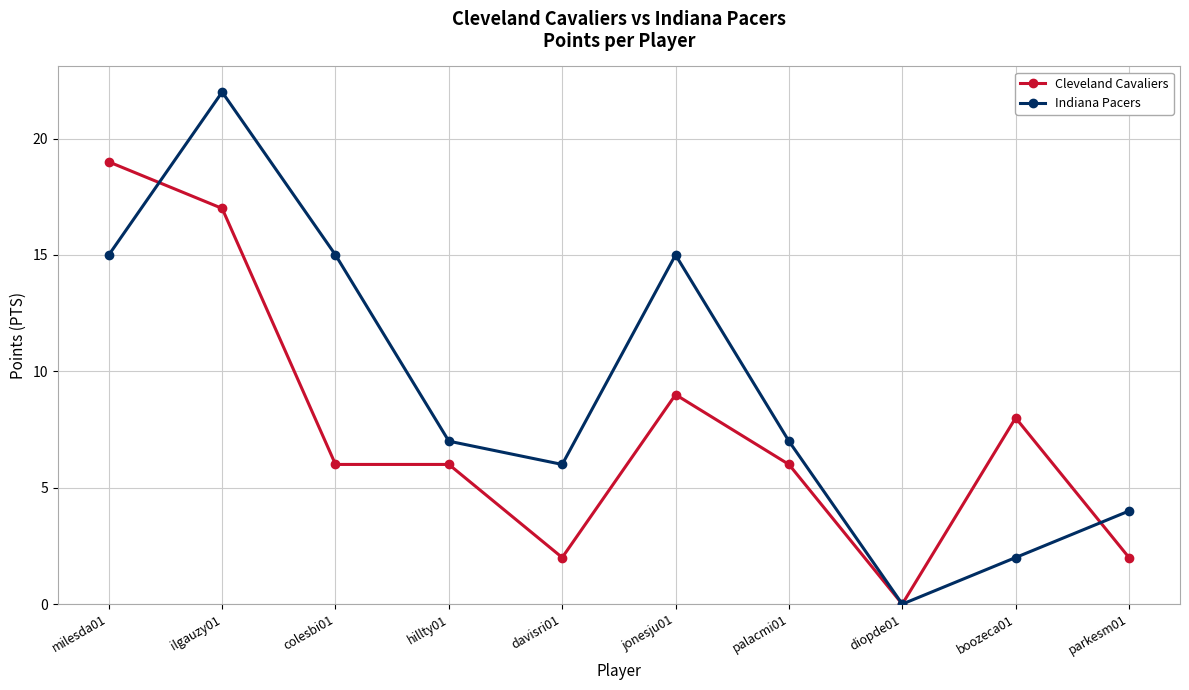

What is the label of the 5th point from the left?

davisri01